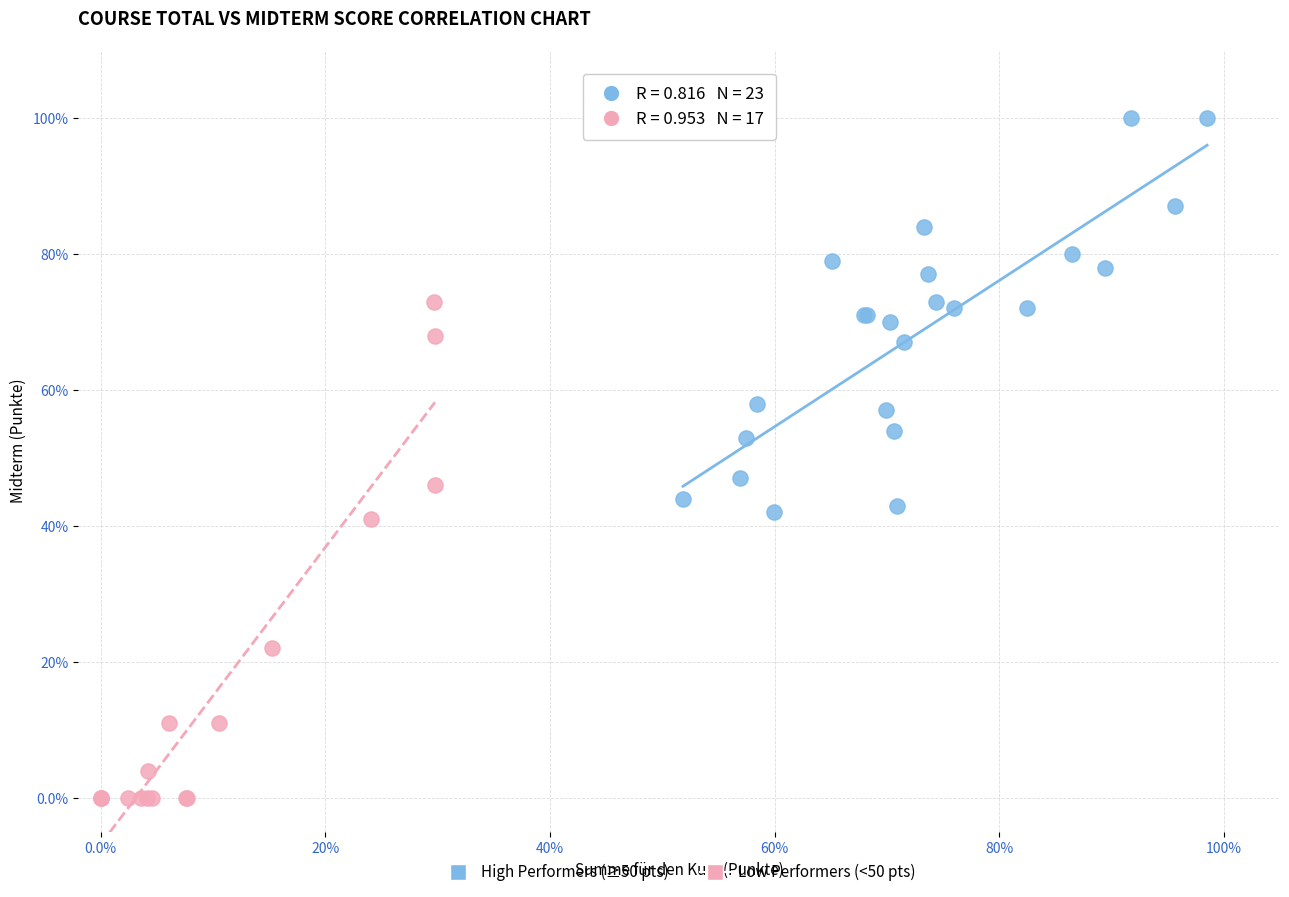

Which series has the widest spread of Y values?

Low Performers (<50 pts)